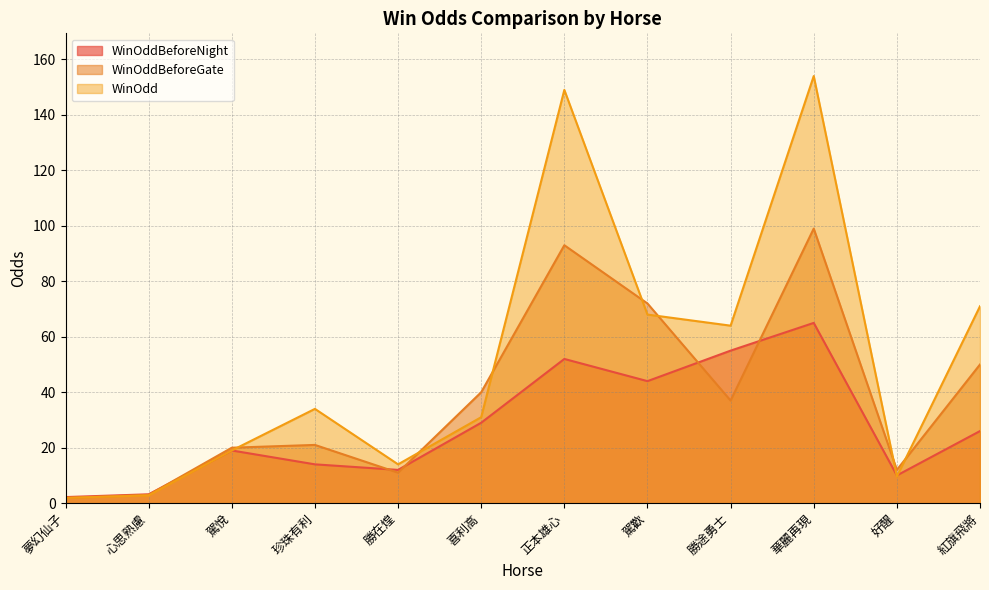

What is the label of the 4th point from the right?

勝途勇士